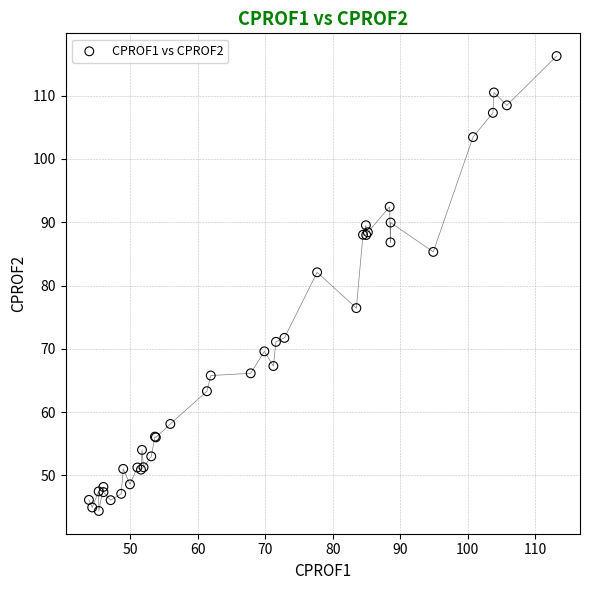

What Y value in the scatter plot is closest to 80?

82.1